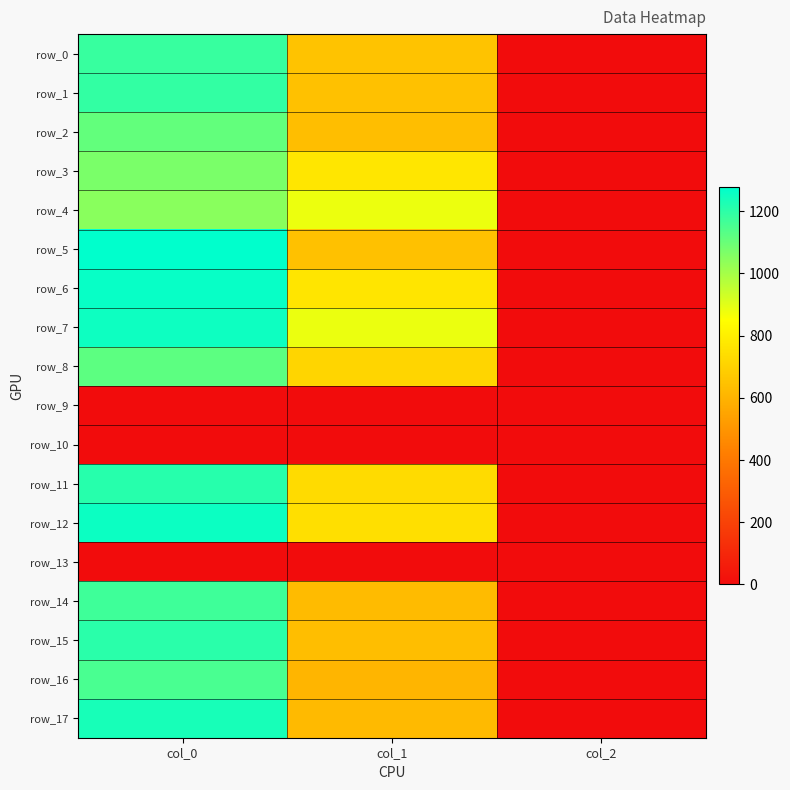

How many data points does each series have?

3